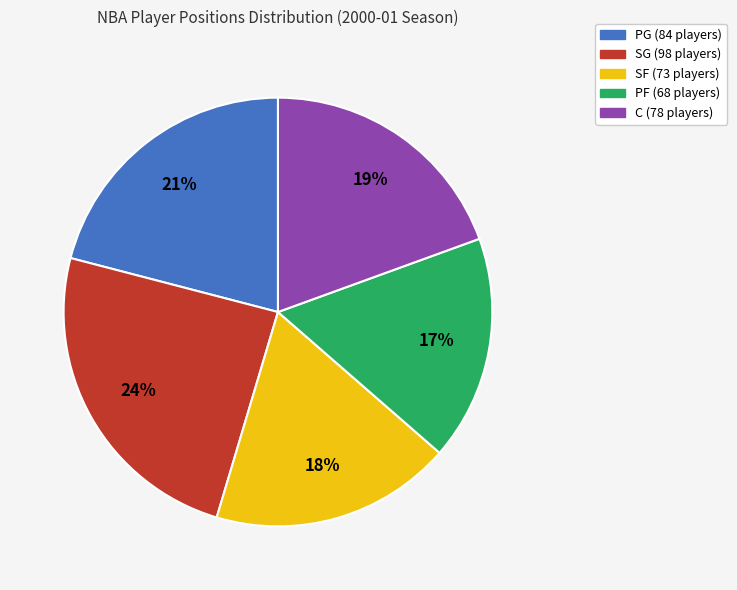

The PF slice represents 17% of the pie. True or false?

True